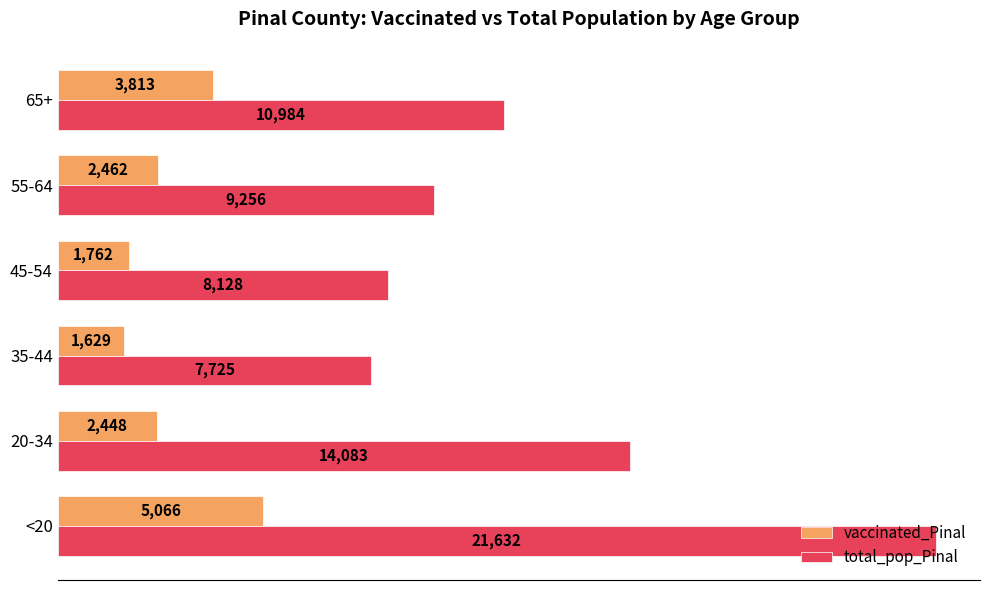

Between 35-44 and 65+, which series saw the biggest shift?

total_pop_Pinal